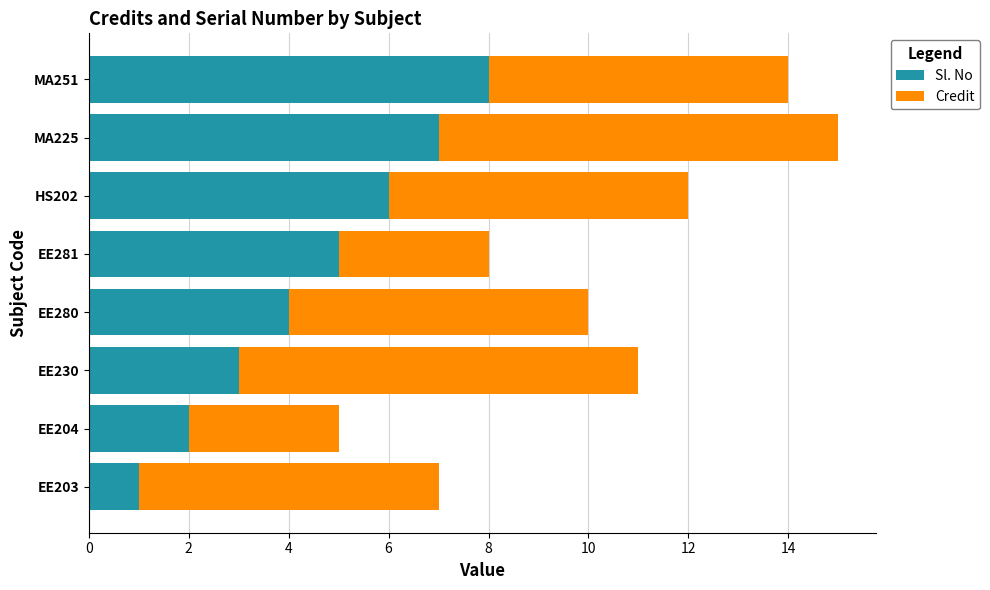

List the labels in order of Sl. No value, largest first.

MA251, MA225, HS202, EE281, EE280, EE230, EE204, EE203